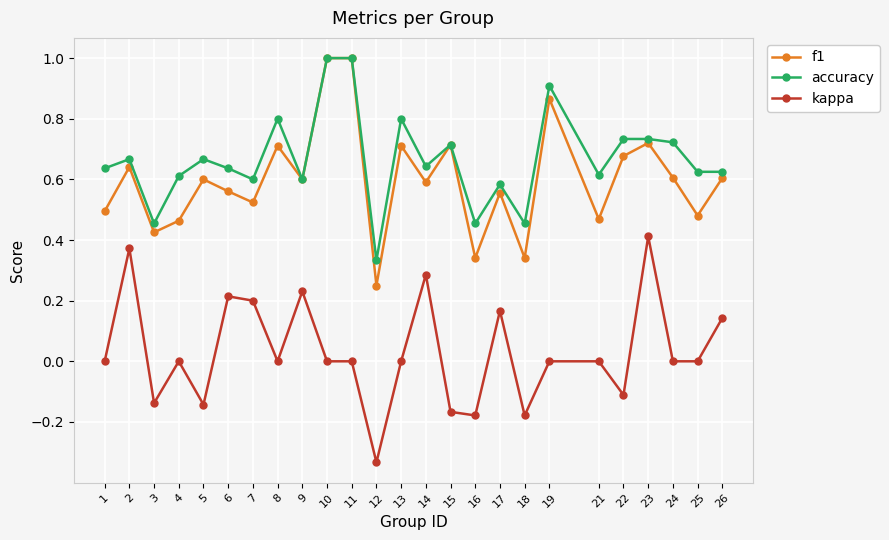

Where is accuracy nearest to the value 0?

12